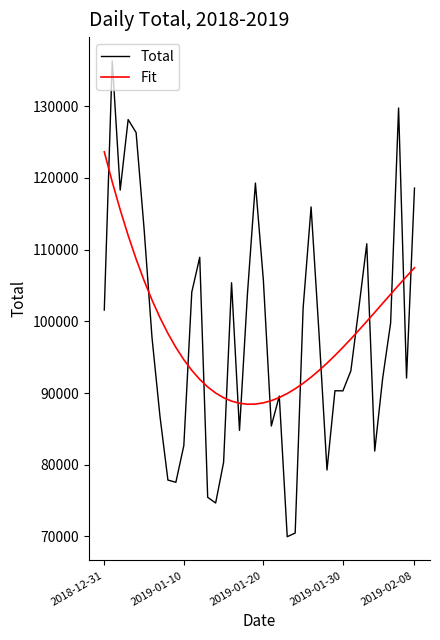

List the series in order of their peak value, highest first.

Total, Fit